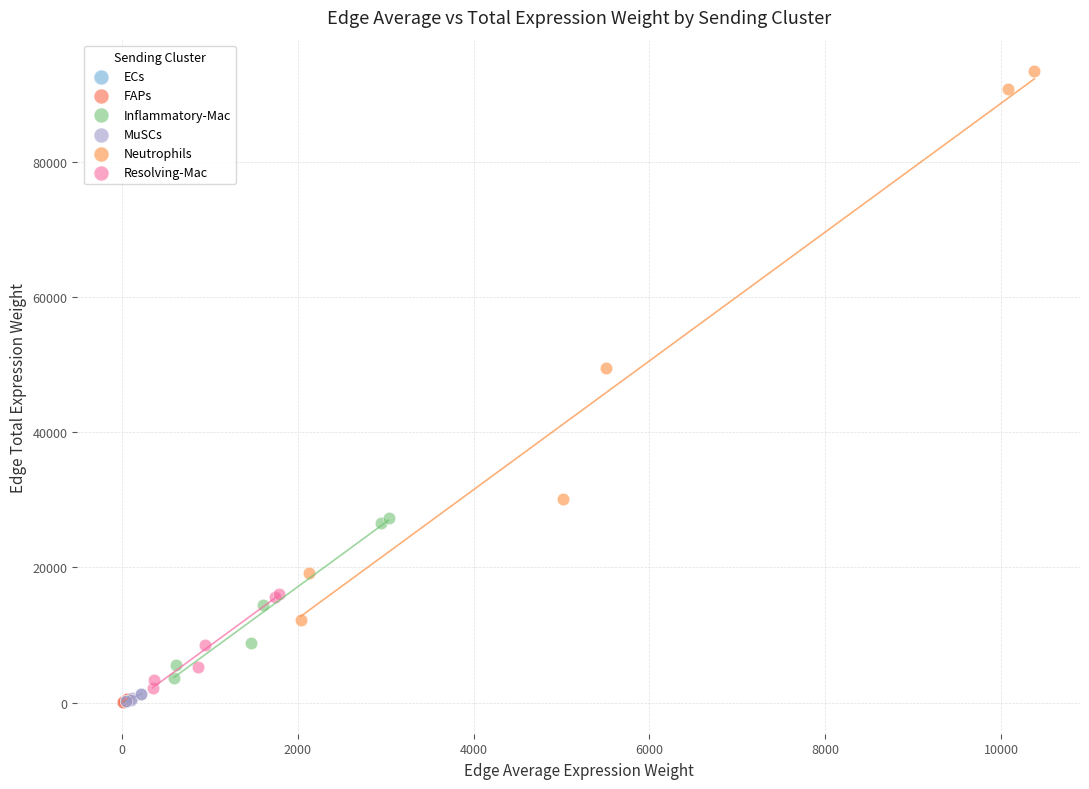

Which series reaches the maximum Y coordinate?

Neutrophils